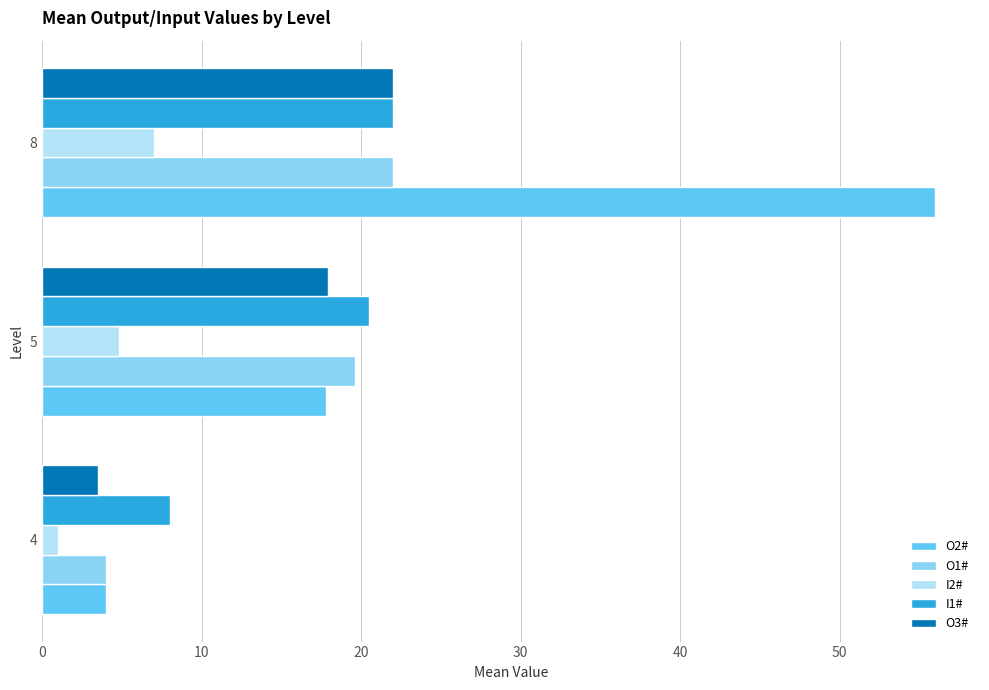

The value of I1# at 5 is 12.5. True or false?

False